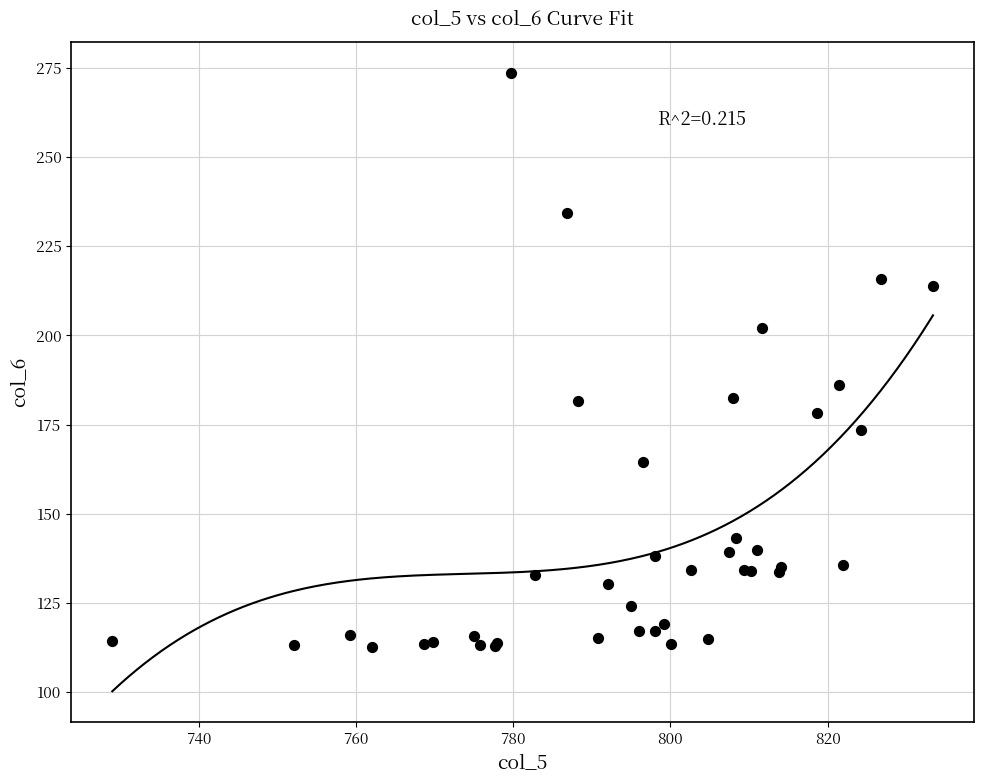

What Y value in the scatter plot is closest to 193?

186.1